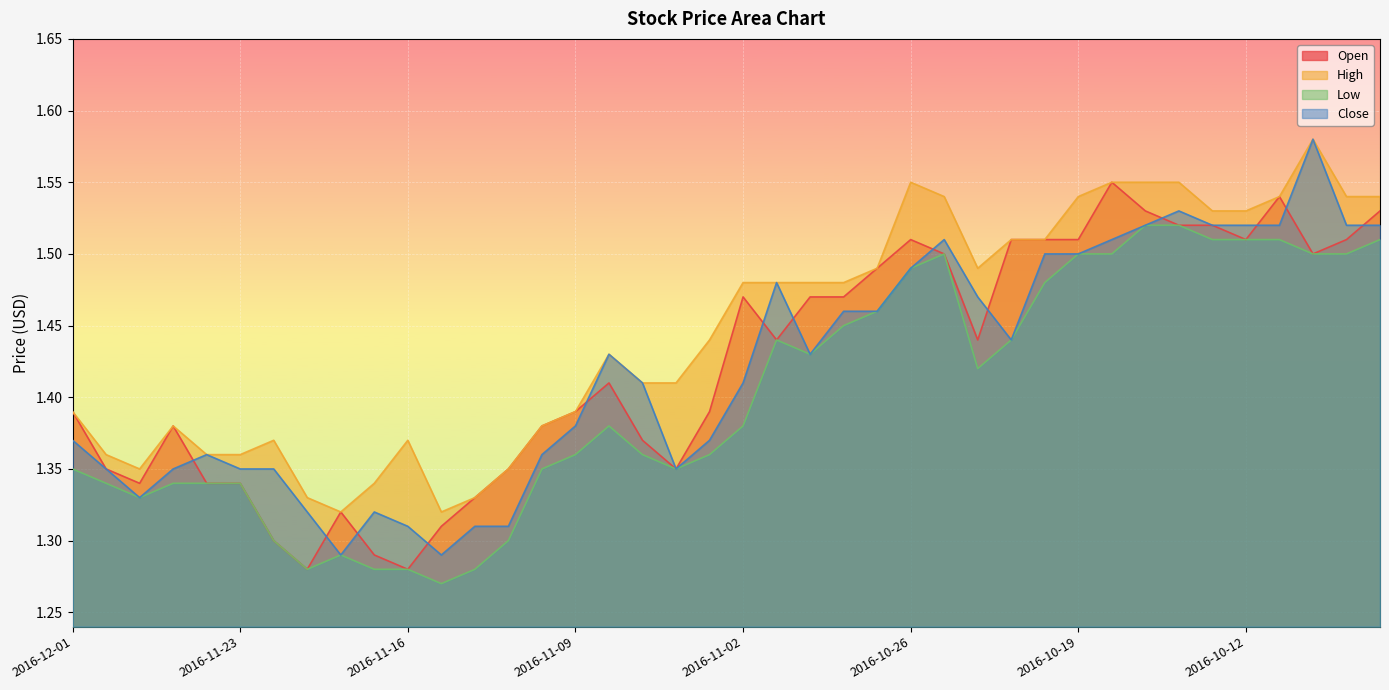

What is the average value of the Close series?

1.4